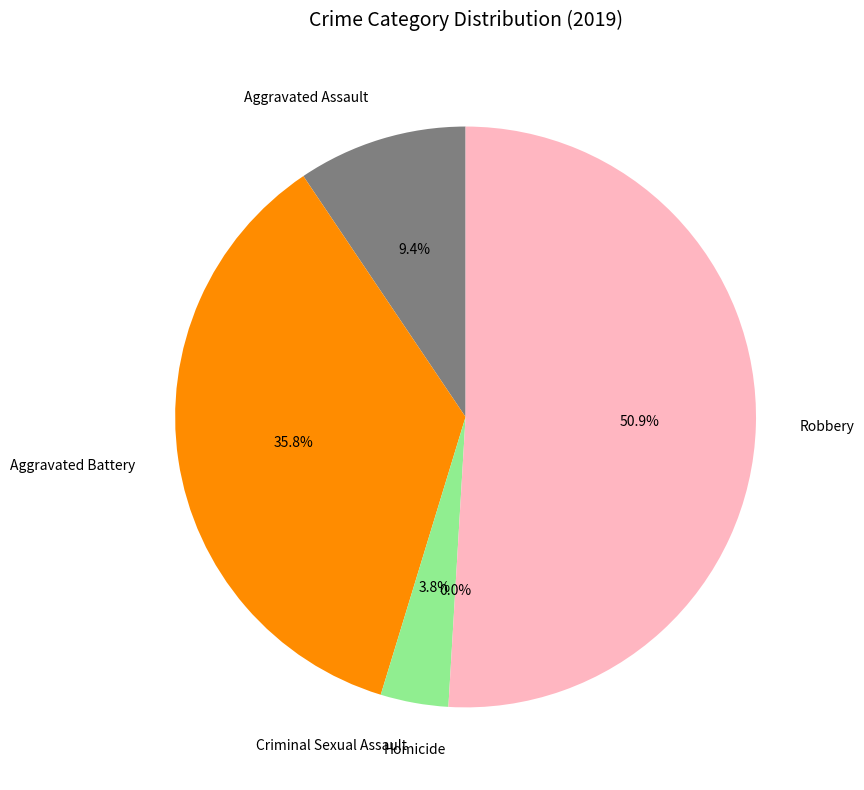

Rank the categories by value from lowest to highest.

Homicide, Criminal Sexual Assault, Aggravated Assault, Aggravated Battery, Robbery